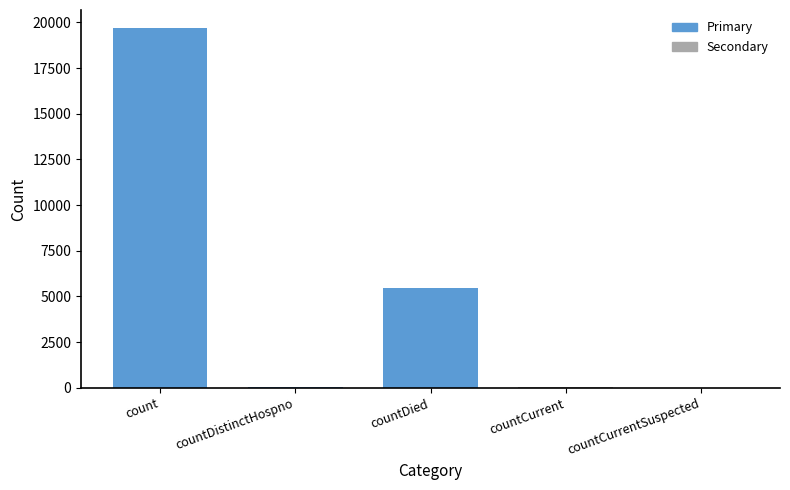

Is it true that the value at countDied is 5441?

True